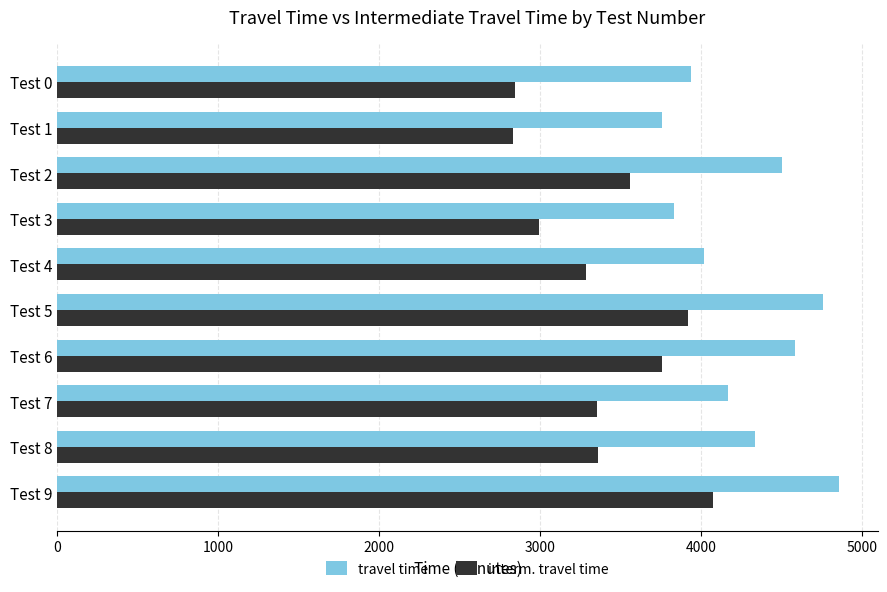

How many interm. travel time values are between 2992 and 3757?

6